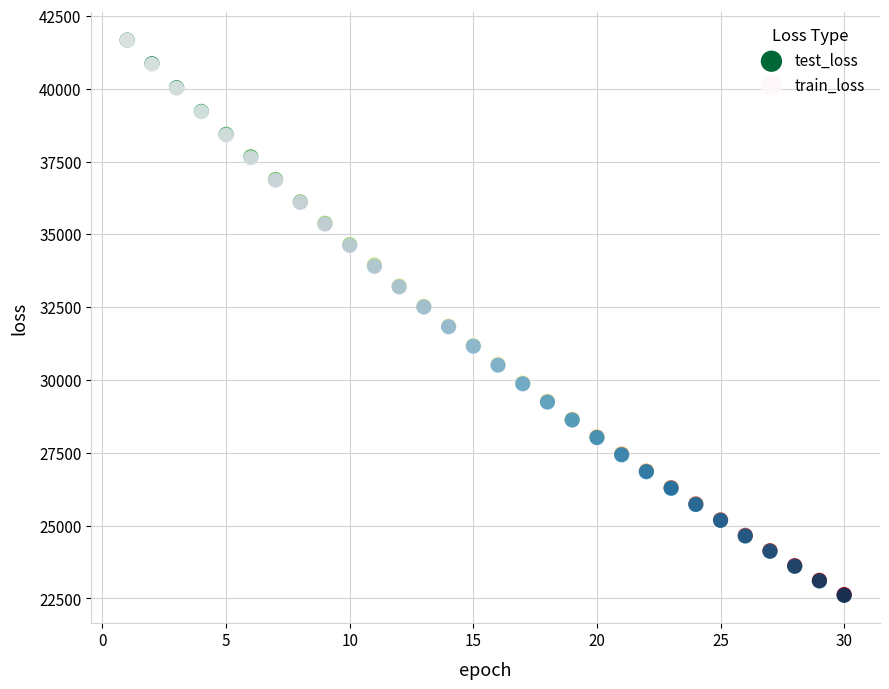

What are all the series names shown in the legend?

test_loss, train_loss